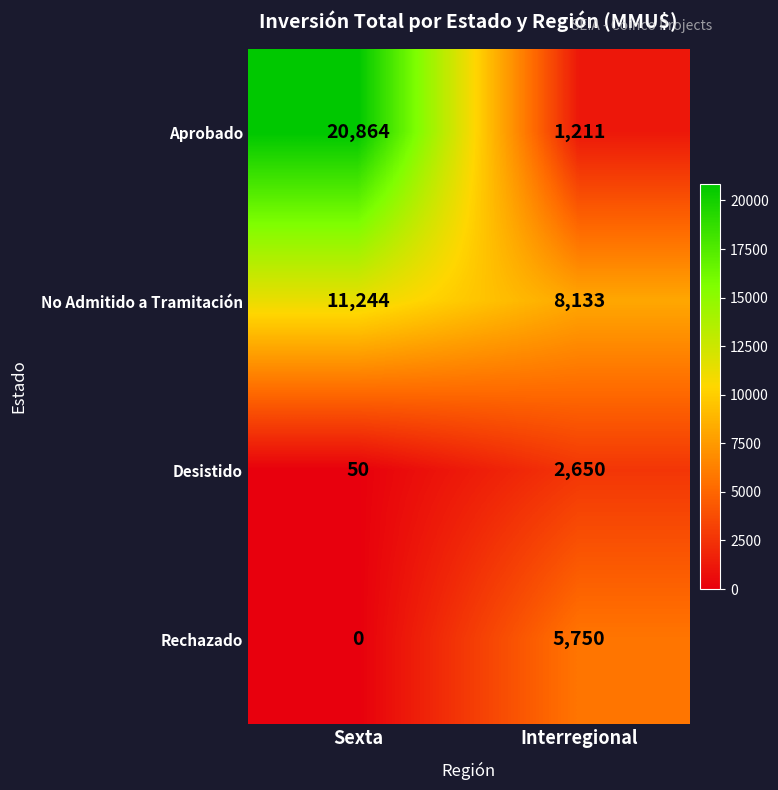

What is the sum of the No Admitido a Tramitación values at Sexta and Interregional?

19377